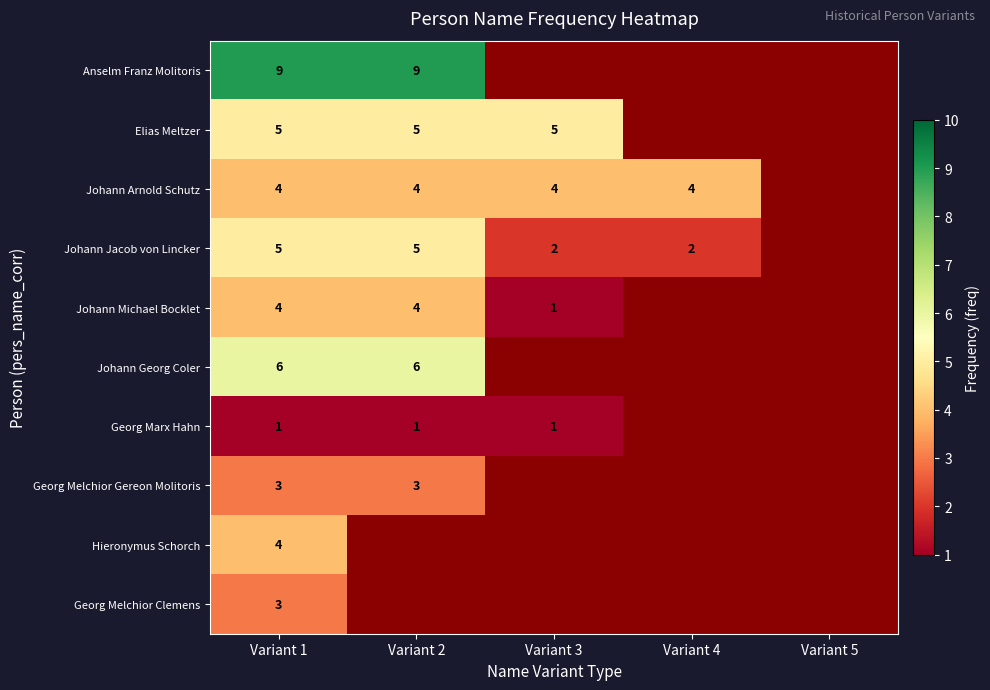

The Johann Arnold Schutz series shows 4 at Variant 2. True or false?

True